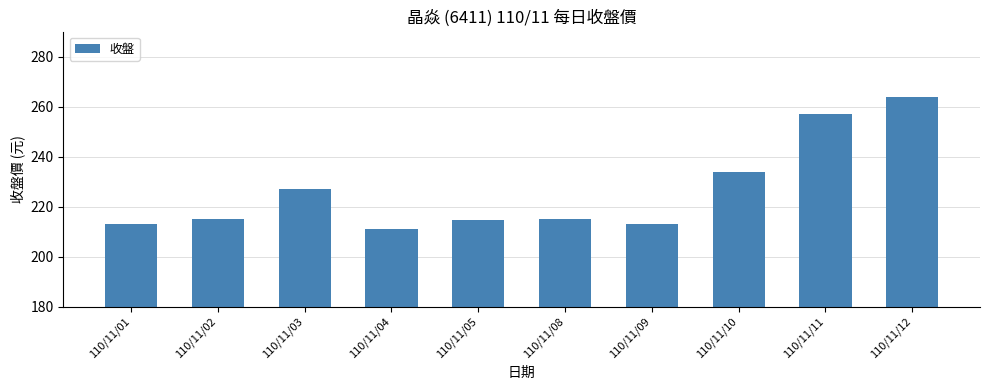

What is the sum of all values?

2263.5